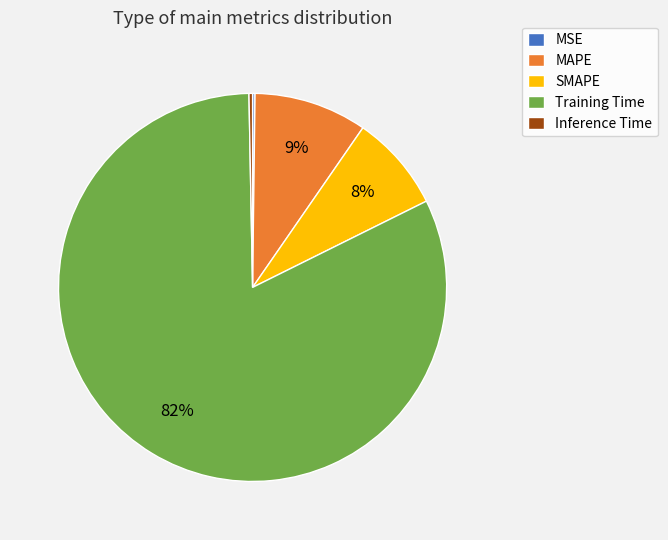

Which has a higher value, Inference Time or Training Time?

Training Time